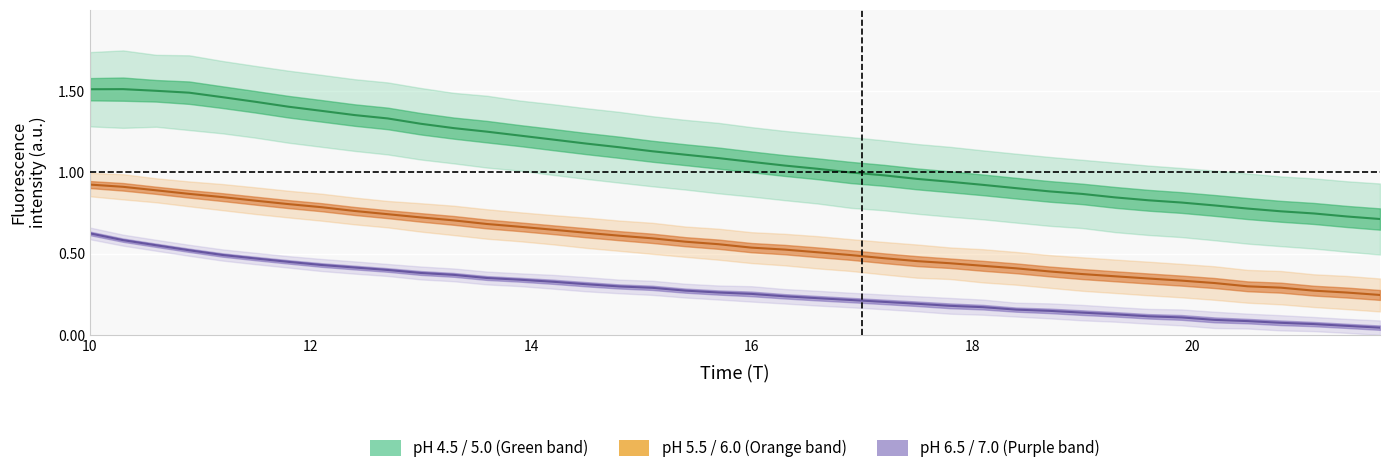

What is the highest value of the pH 4.5_pH 5.0_center series?

1.5